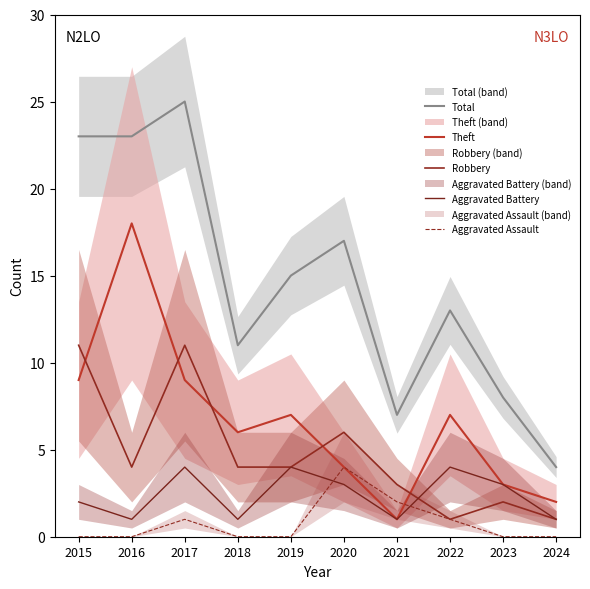

How many series are shown in this chart?

5